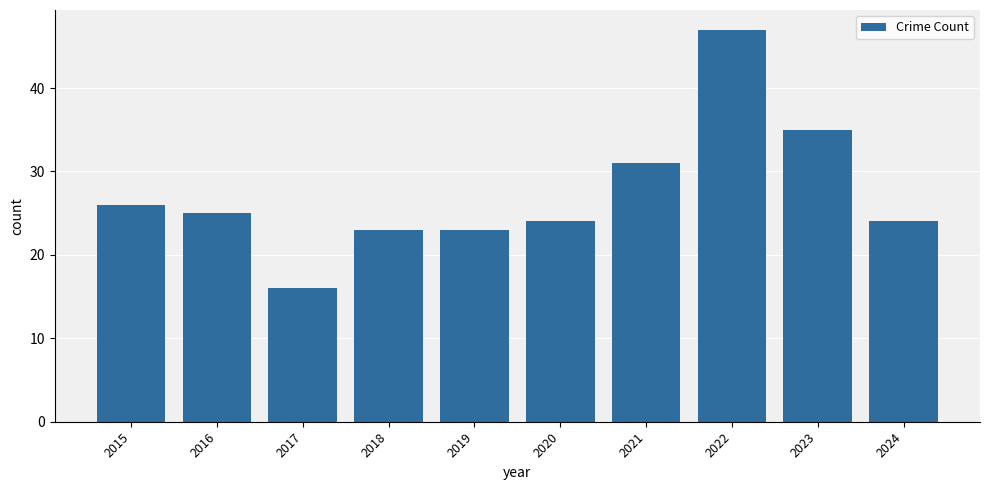

Reading left to right, transcribe all the data shown in this chart.

26	25	16	23	23	24	31	47	35	24